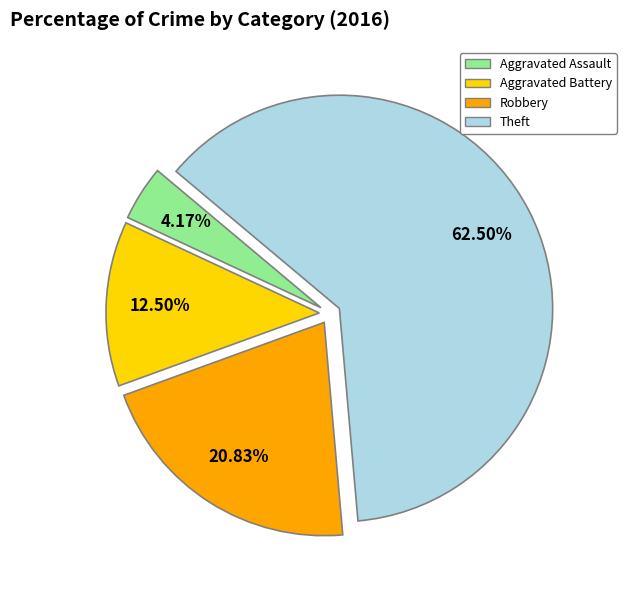

Count the number of slices in the pie.

4